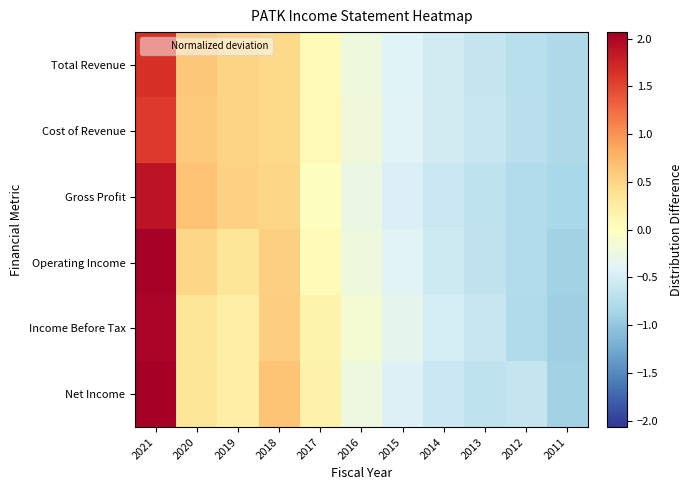

Which category has the highest value across all series?

2021